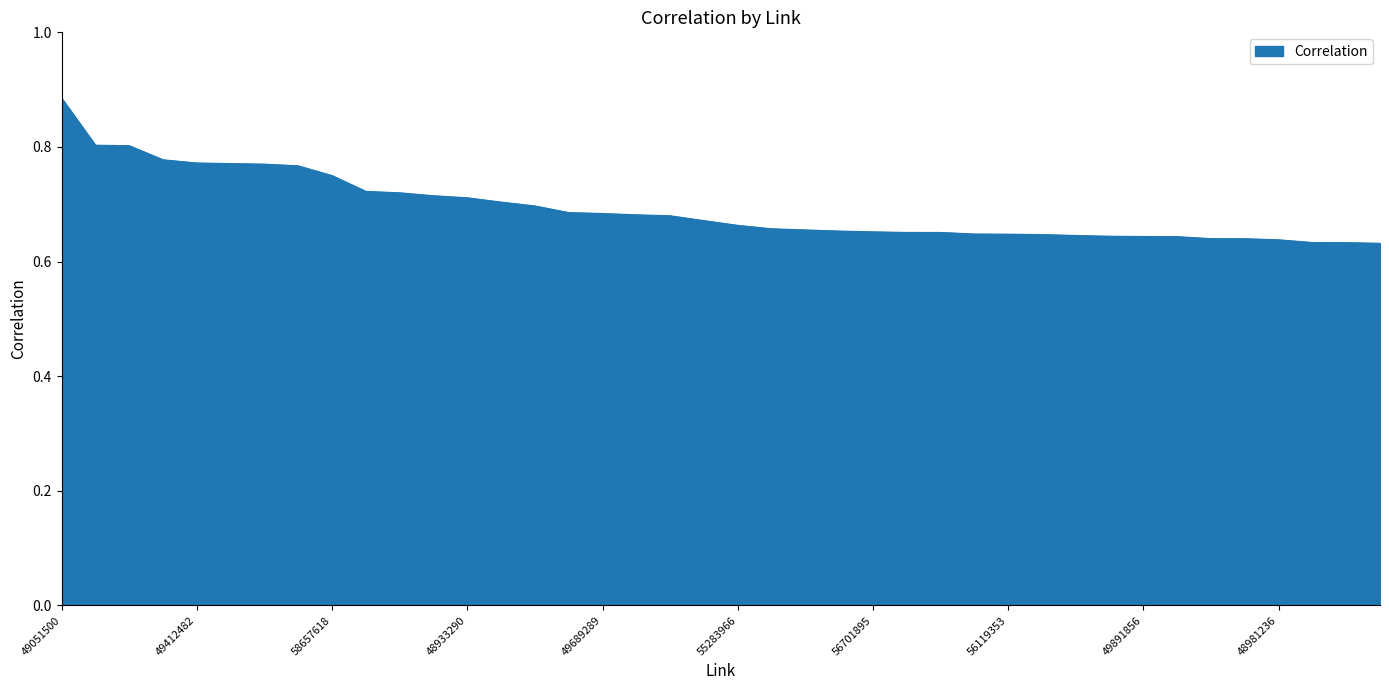

What is the difference between the maximum and minimum values?

0.3